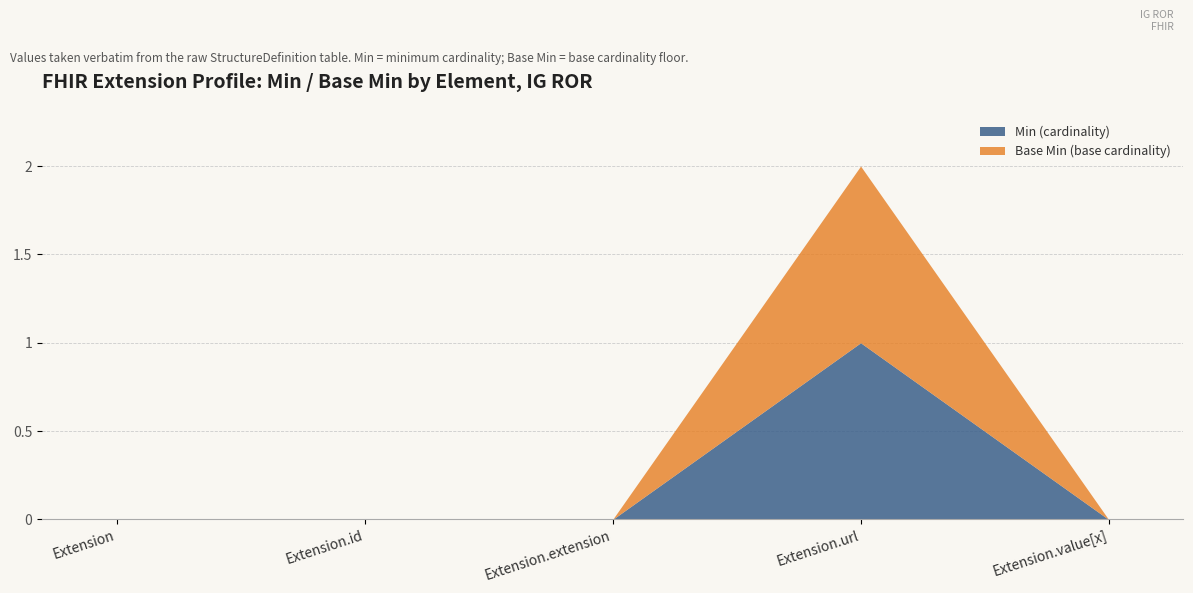

What is the sum of the Extension.url values at Extension.value[x] and Extension?

2